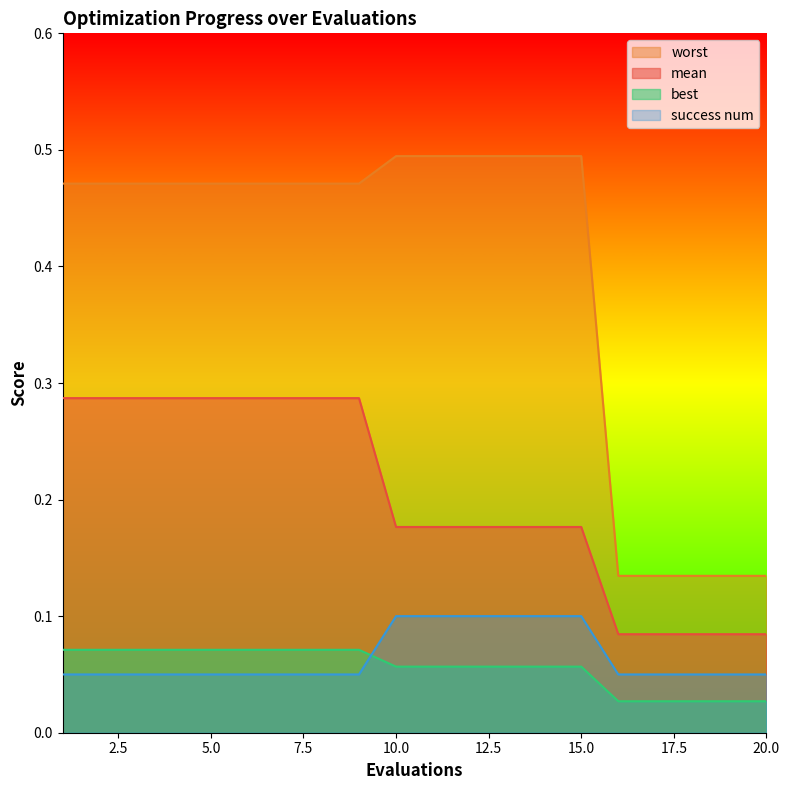

Reading left to right, list all the values displayed in this chart.

mean: 0.3	0.3	0.3	0.3	0.3	0.3	0.3	0.3	0.3	0.2	0.2	0.2	0.2	0.2	0.2	0.1	0.1	0.1	0.1	0.1
best: 0.1	0.1	0.1	0.1	0.1	0.1	0.1	0.1	0.1	0.1	0.1	0.1	0.1	0.1	0.1	0.0	0.0	0.0	0.0	0.0
worst: 0.5	0.5	0.5	0.5	0.5	0.5	0.5	0.5	0.5	0.5	0.5	0.5	0.5	0.5	0.5	0.1	0.1	0.1	0.1	0.1
success num: 0.1	0.1	0.1	0.1	0.1	0.1	0.1	0.1	0.1	0.1	0.1	0.1	0.1	0.1	0.1	0.1	0.1	0.1	0.1	0.1